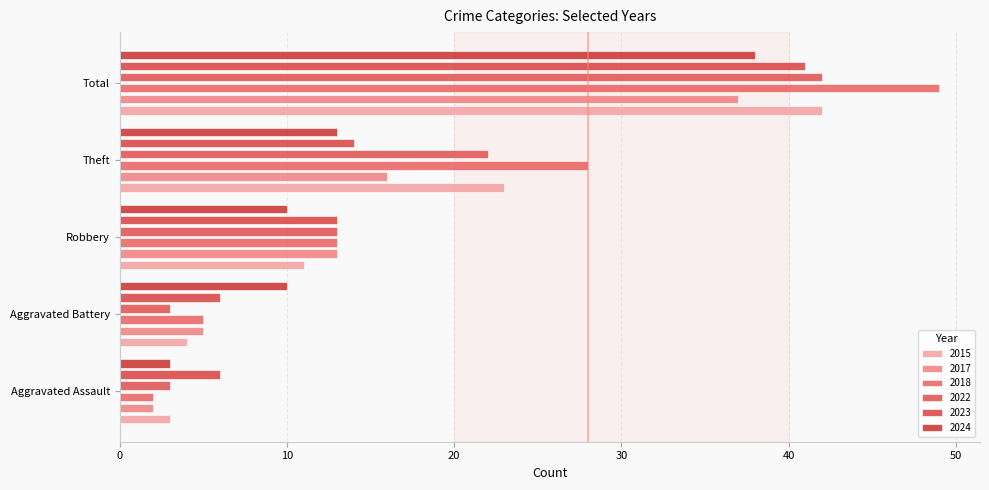

What value does the 2018 series have at Total?

49